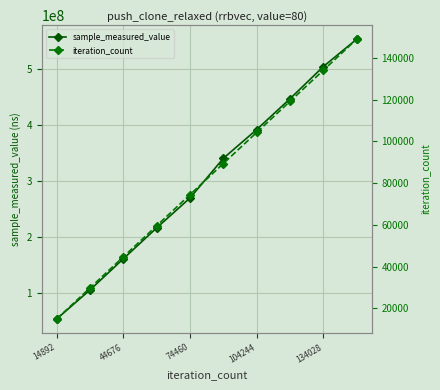

What is the average value of the iteration_count series?

81906